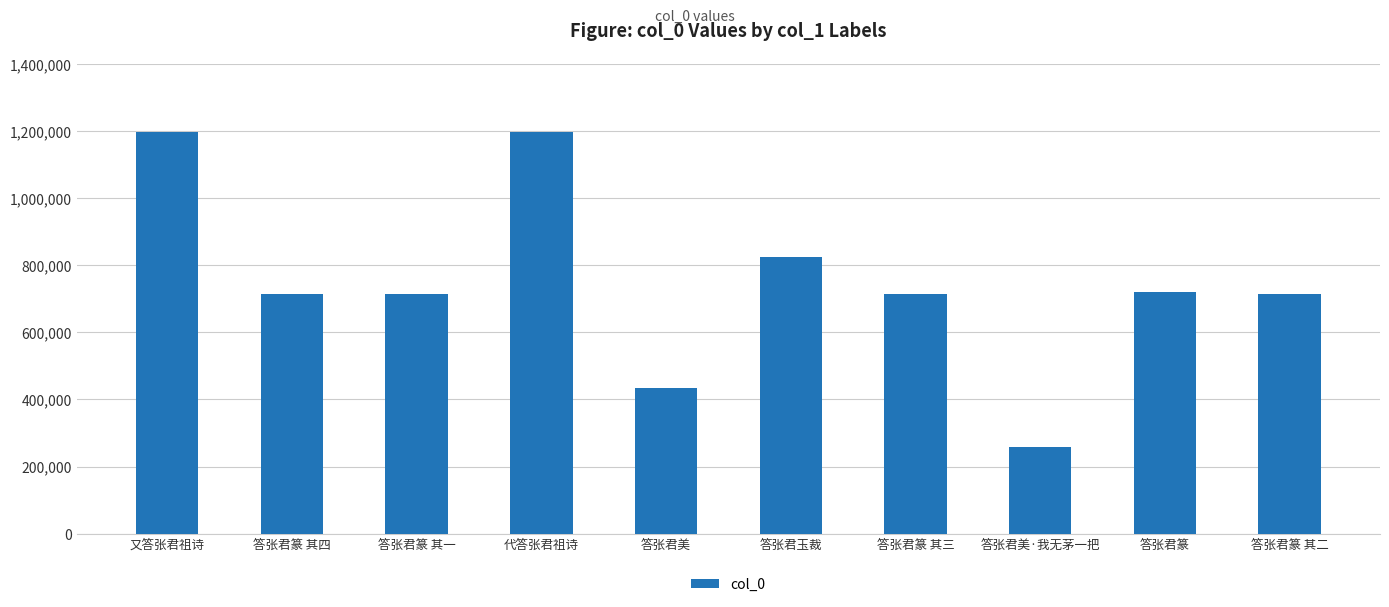

What position from the left is 答张君篆 其三?

7